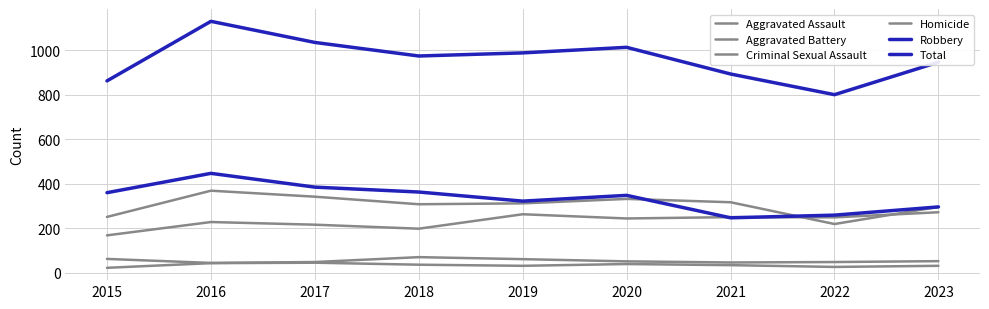

Reading left to right, what are all the values shown in this chart?

Aggravated Assault: 168	228	216	198	263	244	250	249	272
Aggravated Battery: 251	369	342	308	312	332	317	219	296
Criminal Sexual Assault: 62	44	48	70	61	51	46	48	52
Homicide: 22	43	45	36	31	39	34	26	31
Robbery: 360	447	385	363	322	348	247	259	296
Total: 863	1131	1036	975	989	1014	894	801	947